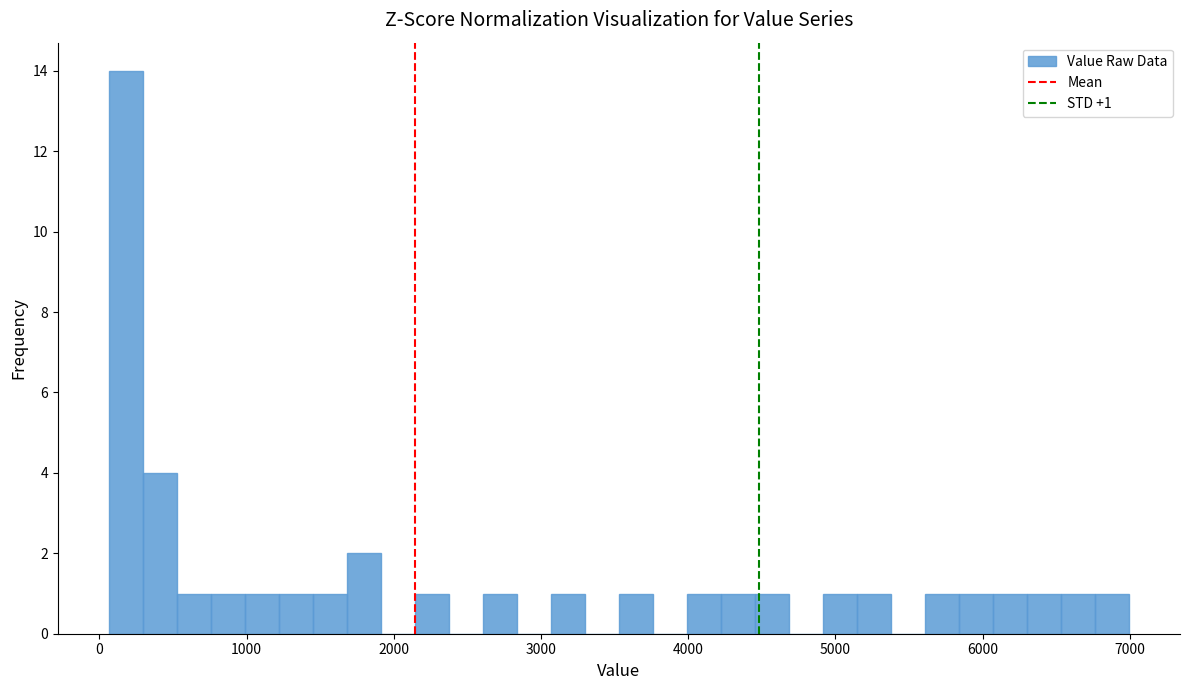

Around what value on the x-axis is the tallest bar? Give the approximate position of its centre, as read against the axis.

200